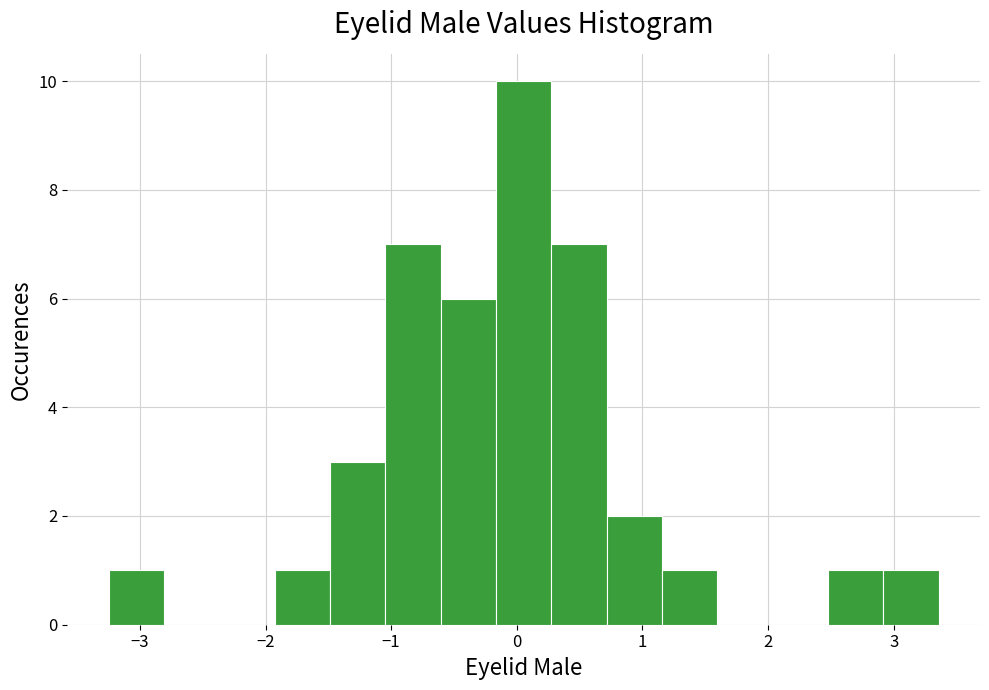

Reading left to right, transcribe this chart: for each bar, give the range it covers on the x-axis and its height. Neither the bar edges nor the heights are printed on the chart, so give them approximately, as read against the axes.

-3.3 to -2.8: 1
-2.8 to -2.4: 0
-2.4 to -1.9: 0
-1.9 to -1.5: 1
-1.5 to -1.0: 3
-1.0 to -0.6: 7
-0.6 to -0.2: 6
-0.2 to 0.3: 10
0.3 to 0.7: 7
0.7 to 1.2: 2
1.2 to 1.6: 1
1.6 to 2.0: 0
2.0 to 2.5: 0
2.5 to 2.9: 1
2.9 to 3.4: 1